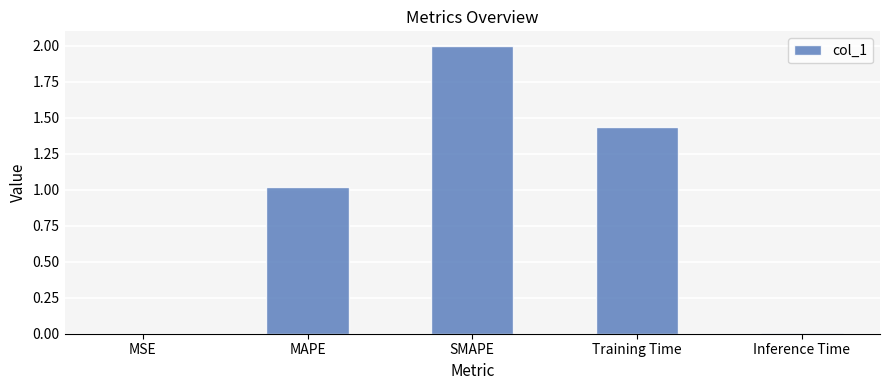

Between SMAPE and MSE, which is larger?

SMAPE